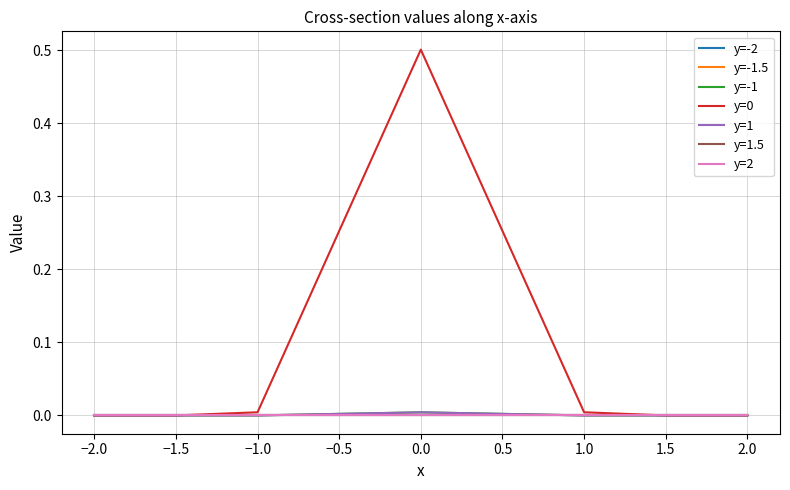

Does the chart display data point markers on the line(s)?

No